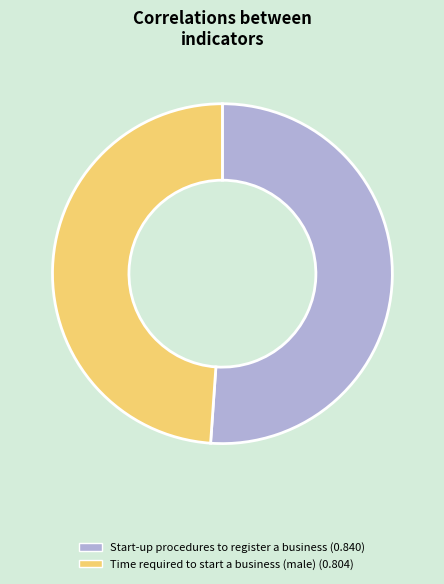

The Start-up procedures to register a business slice represents 51% of the pie. True or false?

True